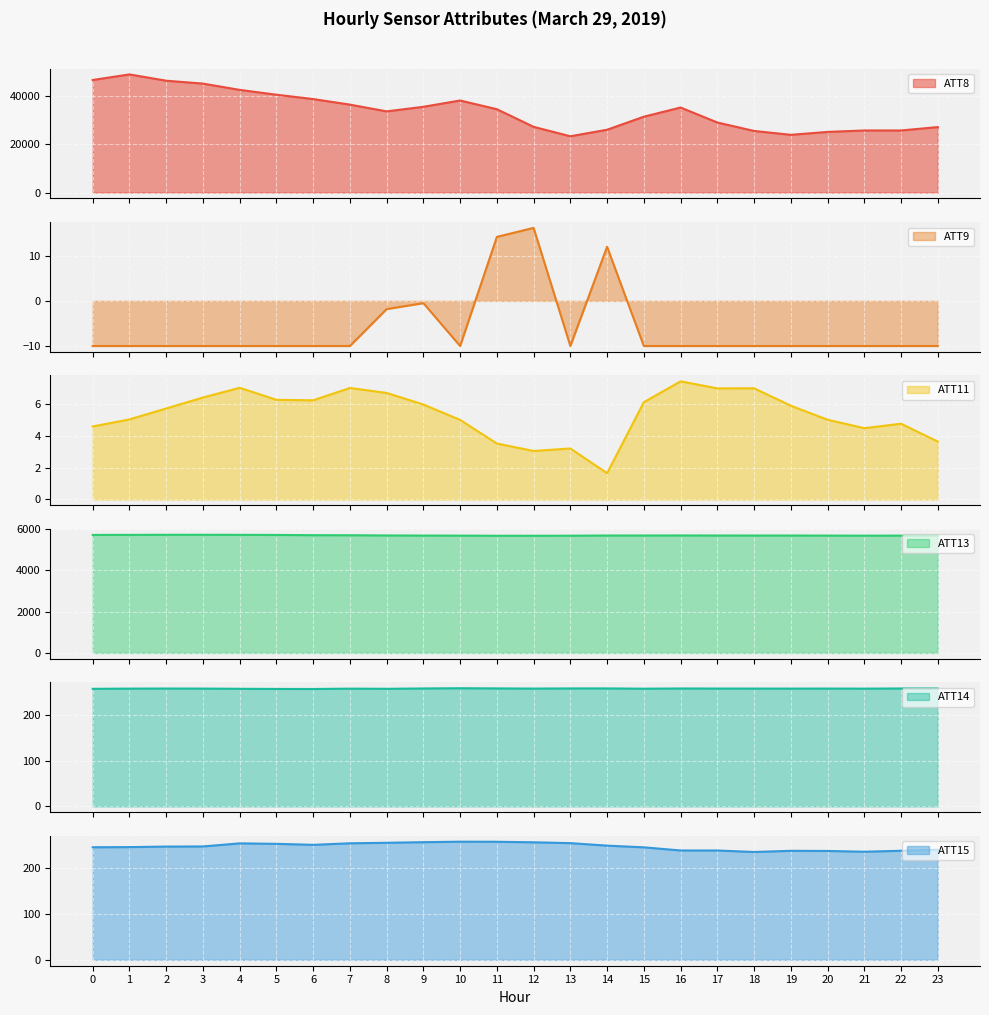

True or false: ATT8 and ATT11 cross at least once.

False